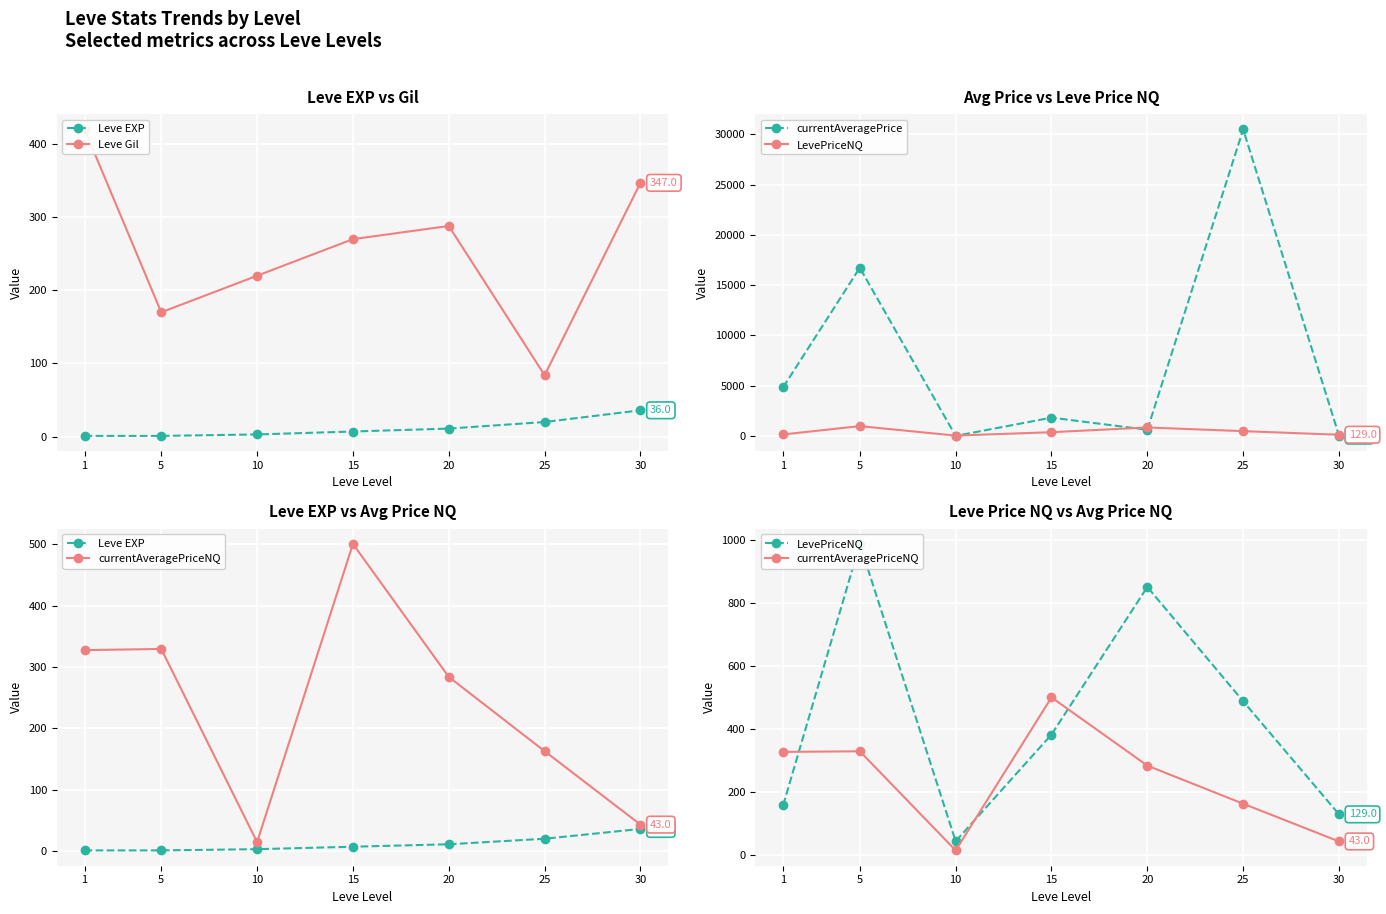

How many lines are shown in the chart?

5